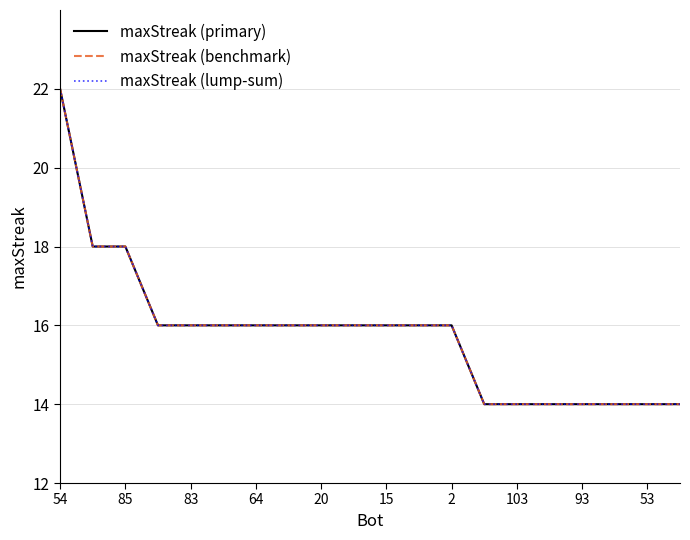

True or false: maxStreak (primary) and maxStreak (benchmark) cross at least once.

False